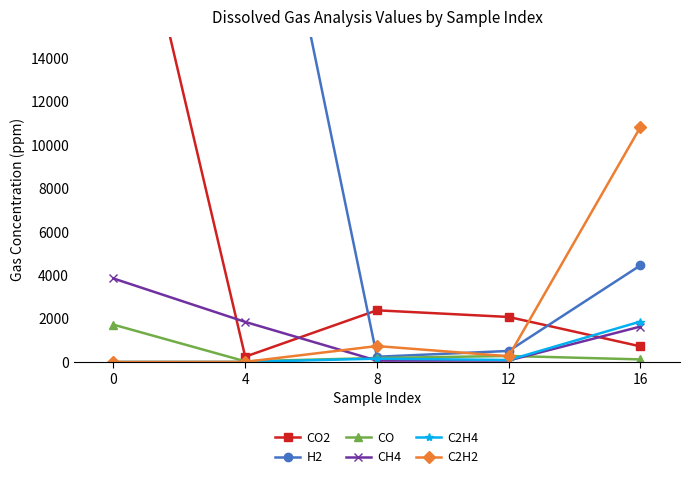

Does the chart display data point markers on the line(s)?

Yes